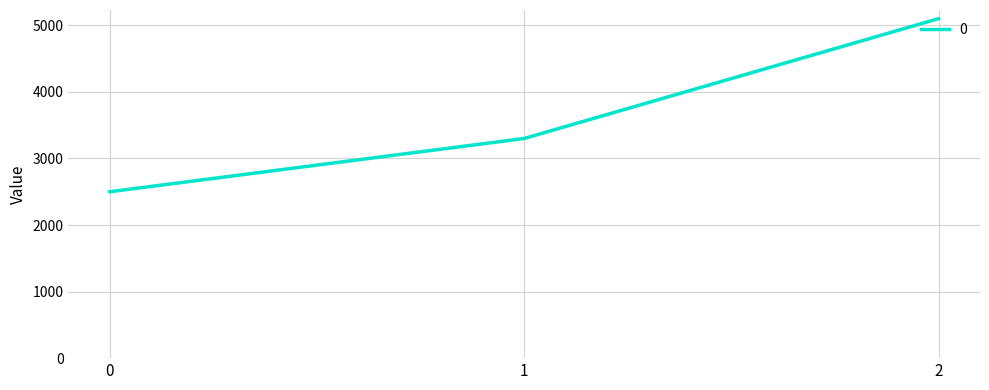

What is the difference between the values at 0 and 2?

2600